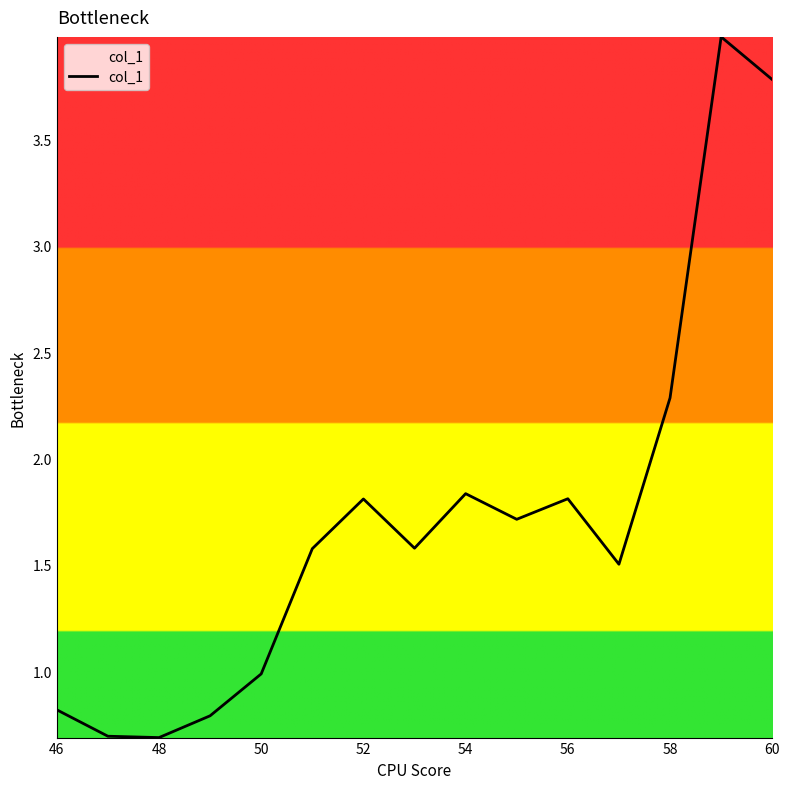

What is the minimum value shown in the chart?

0.7